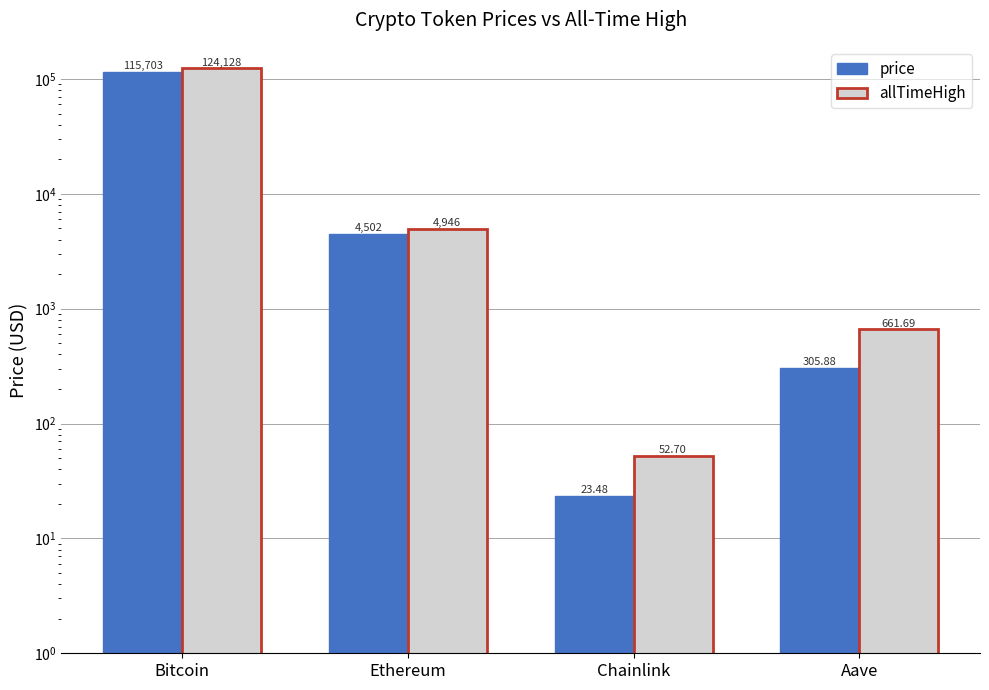

Is it true that price equals 115703.0 at Bitcoin?

True